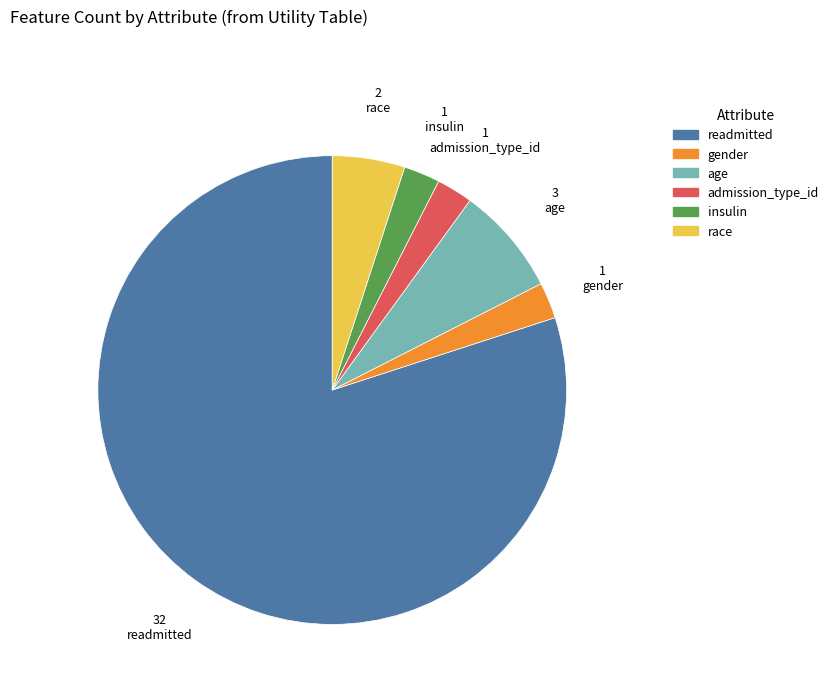

Do admission_type_id and readmitted together represent more than half of the pie?

Yes